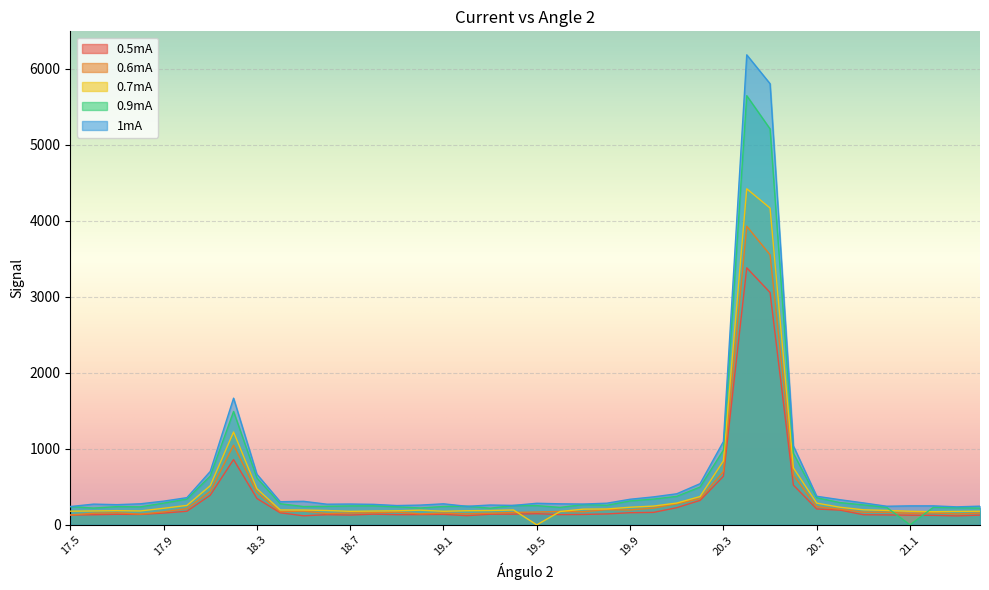

Reading left to right, what are all the values shown in this chart?

0.5mA: 129	133	139	137	155	179	390	859	347	159	119	134	129	141	134	135	138	121	140	141	147	135	137	144	160	164	226	322	639	3382	3057	523	209	194	133	131	127	125	118	128
0.6mA: 130	153	159	141	171	214	440	1049	428	173	181	149	155	160	168	145	155	145	153	163	169	177	173	200	196	221	277	346	703	3929	3553	652	239	206	166	166	152	157	144	154
0.7mA: 180	183	187	183	218	256	515	1222	476	196	195	189	178	182	185	193	179	186	189	196	0	176	207	209	232	247	287	373	842	4422	4168	750	286	232	198	190	179	173	177	179
0.9mA: 240	221	240	237	286	339	642	1492	618	278	241	244	249	250	238	222	242	246	219	255	253	230	267	257	315	339	375	498	984	5647	5209	942	357	293	263	230	0	231	226	220
1mA: 241	273	266	277	312	358	703	1667	666	304	310	272	274	270	254	260	277	244	261	256	284	277	274	285	337	368	409	542	1096	6184	5804	1038	376	331	289	245	250	250	237	246